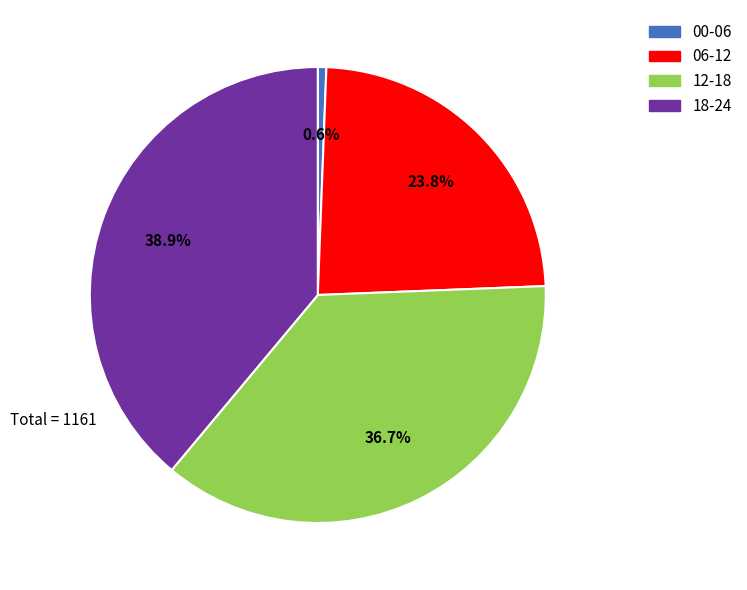

Which category has the smallest portion of the pie?

00-06